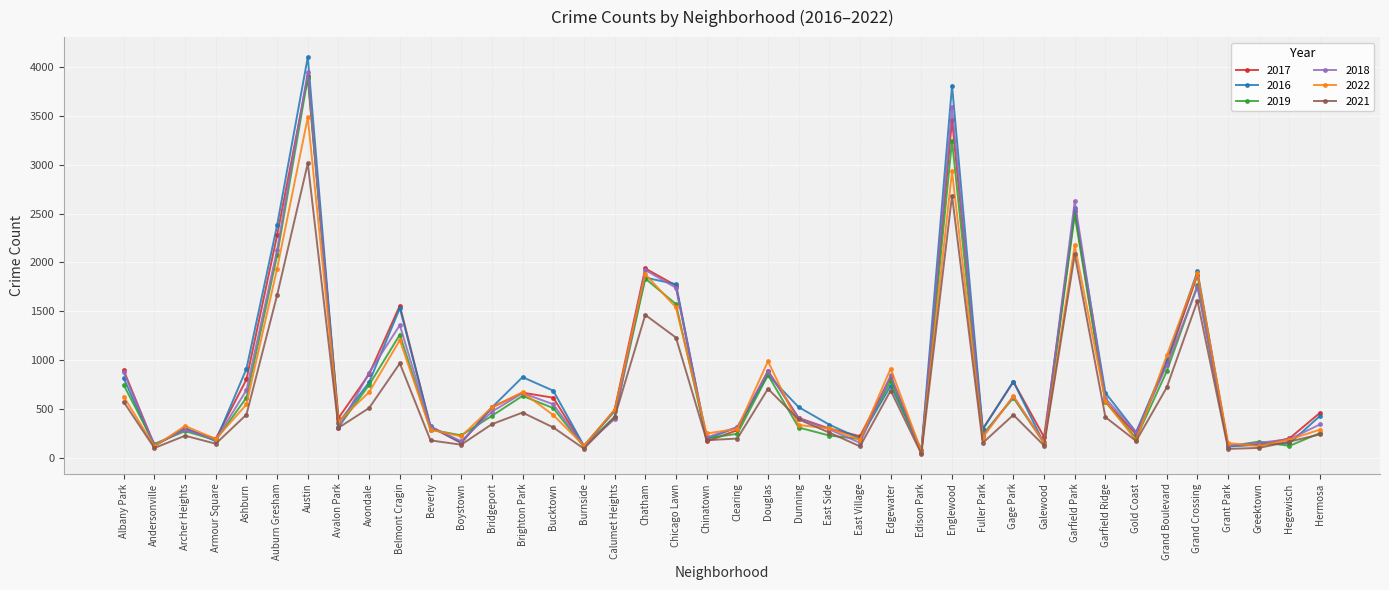

Which series has the largest range (max minus min)?

2016